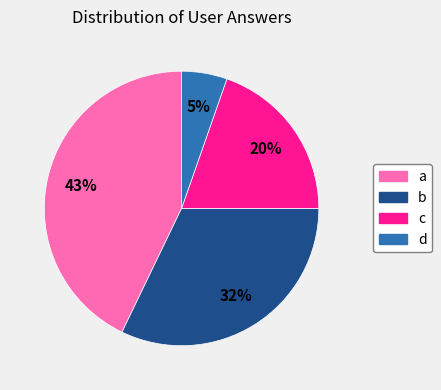

To the nearest percent, what is the difference between the c and a slice percentages?

23%